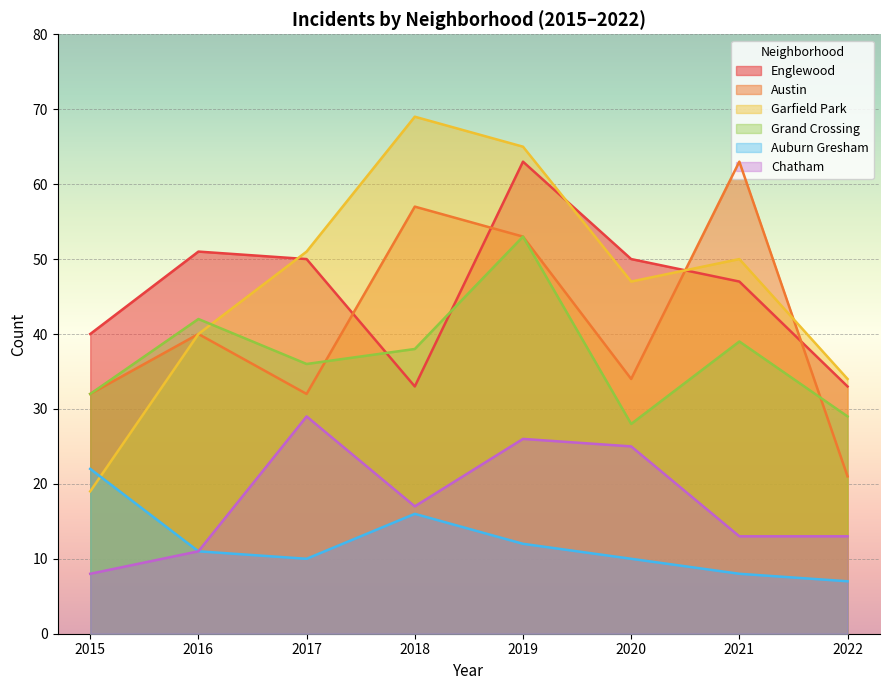

How many lines are shown in the chart?

6